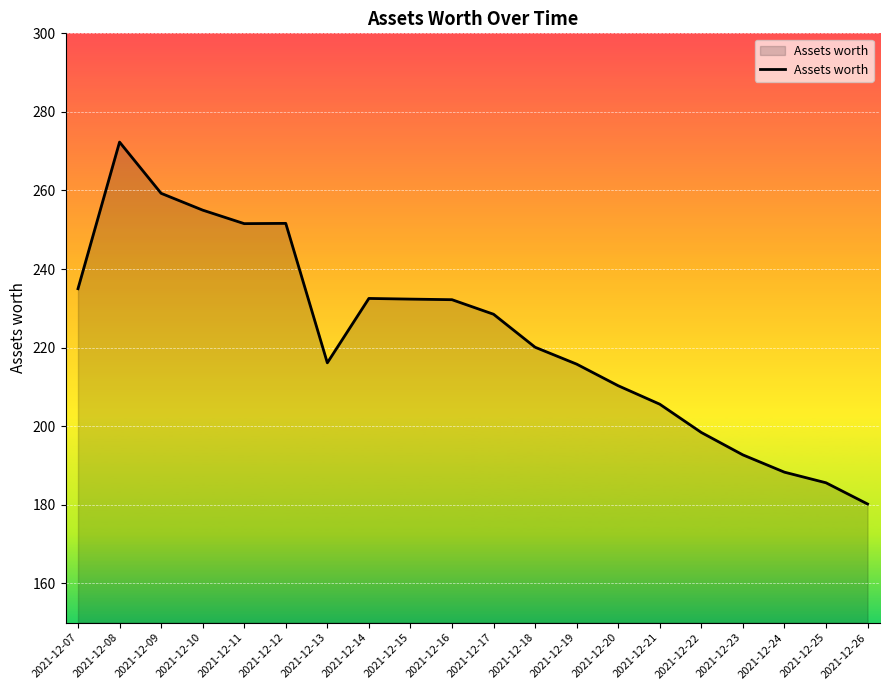

What is the difference between the values at 2021-12-23 and 2021-12-22?

5.7